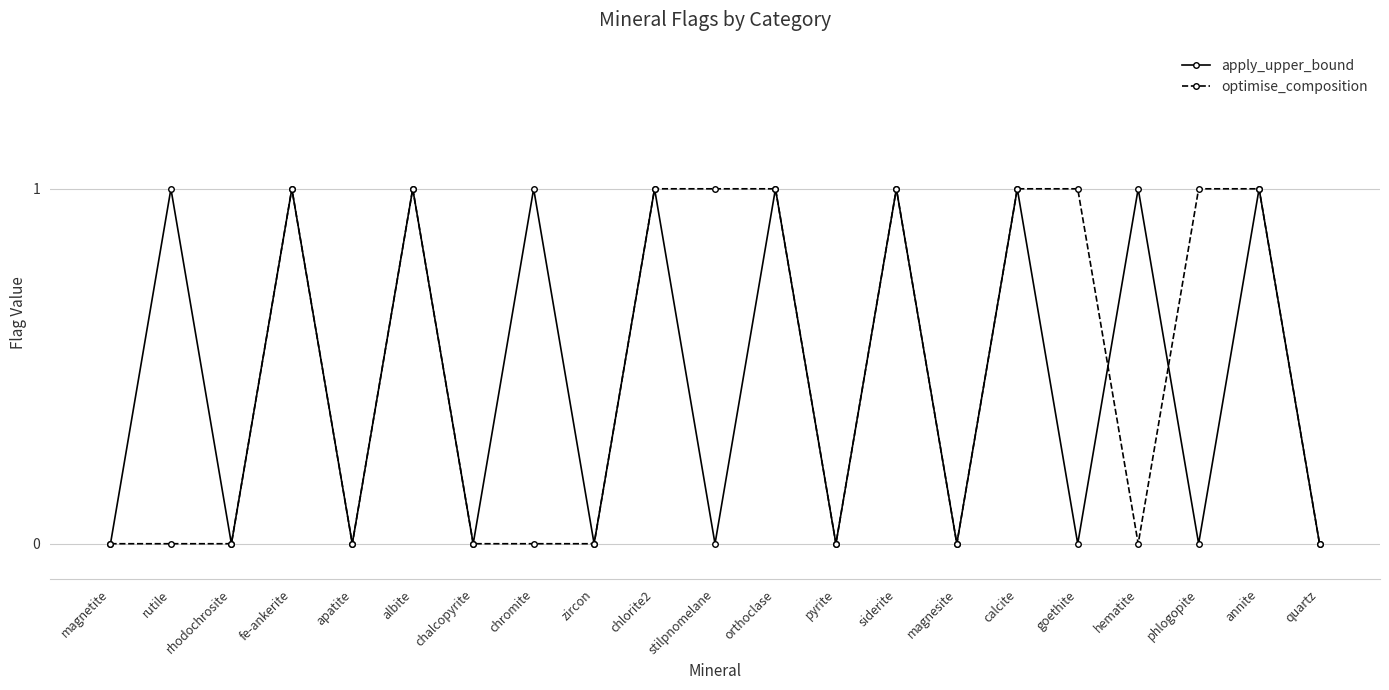

Is it true that apply_upper_bound equals 1 at hematite?

True